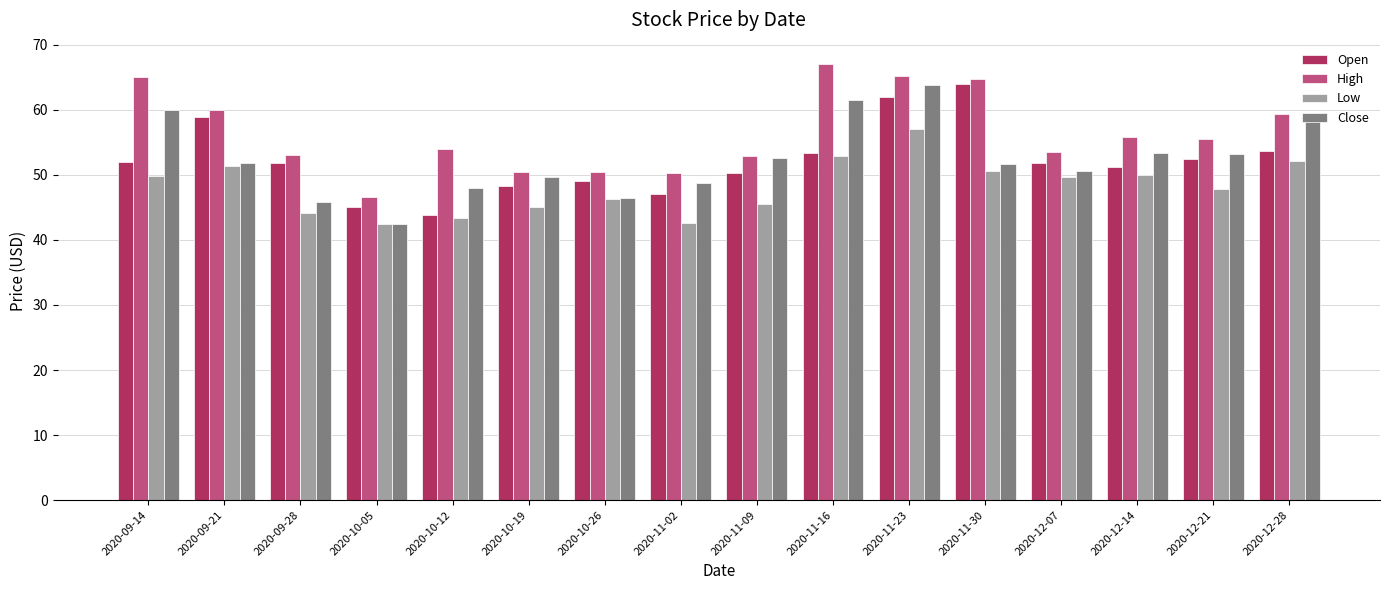

The Close series shows 71.7 at 2020-11-30. True or false?

False